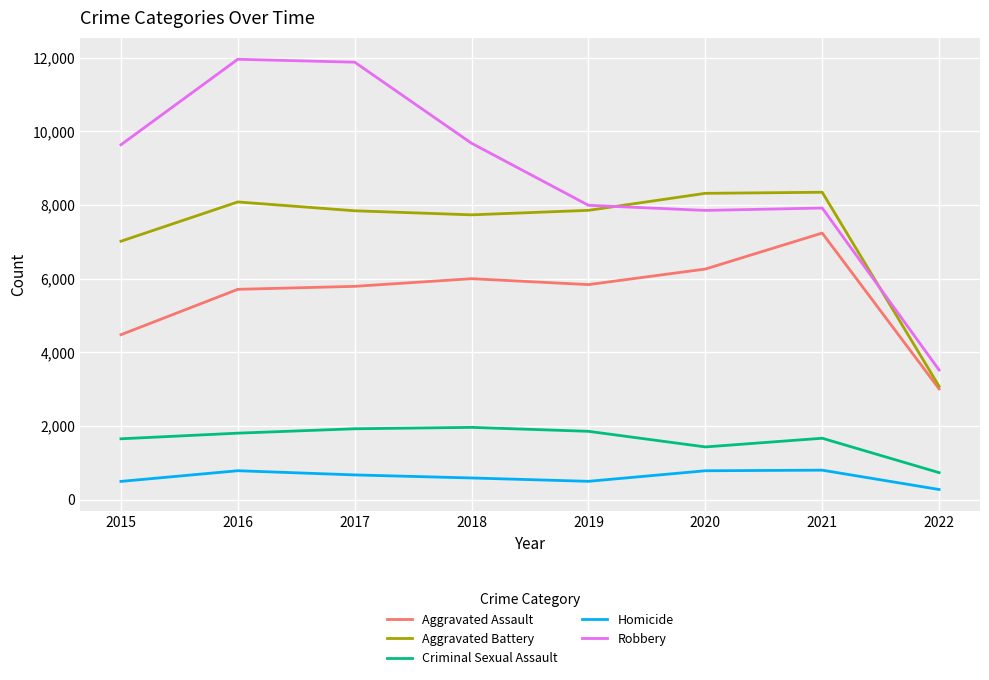

Read the Aggravated Assault value at 2017, to the nearest 100.

5800